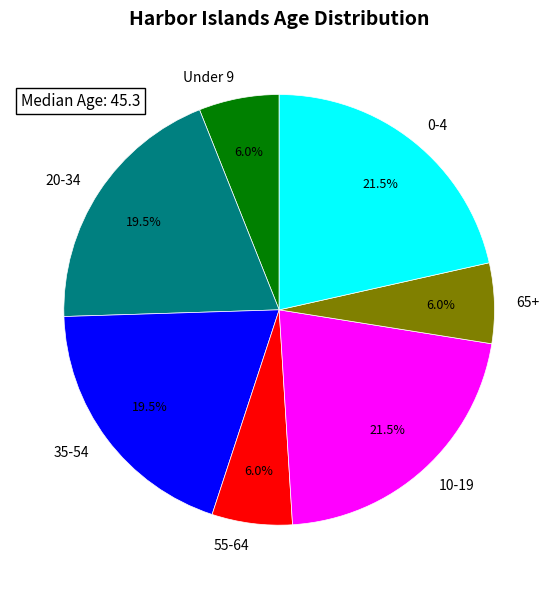

Is there a majority slice in this chart?

No